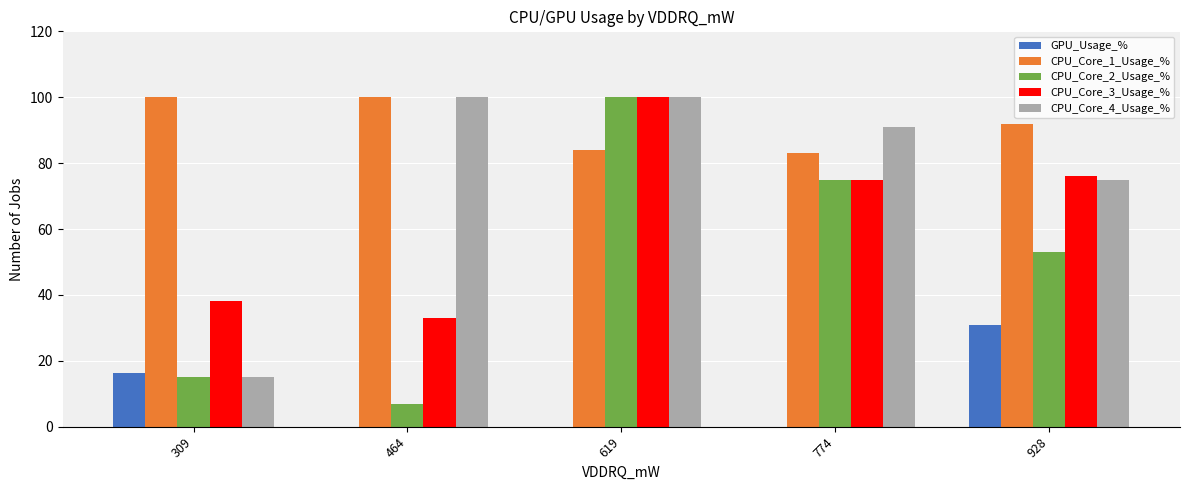

Between 464 and 774, which series saw the biggest shift?

CPU_Core_2_Usage_%